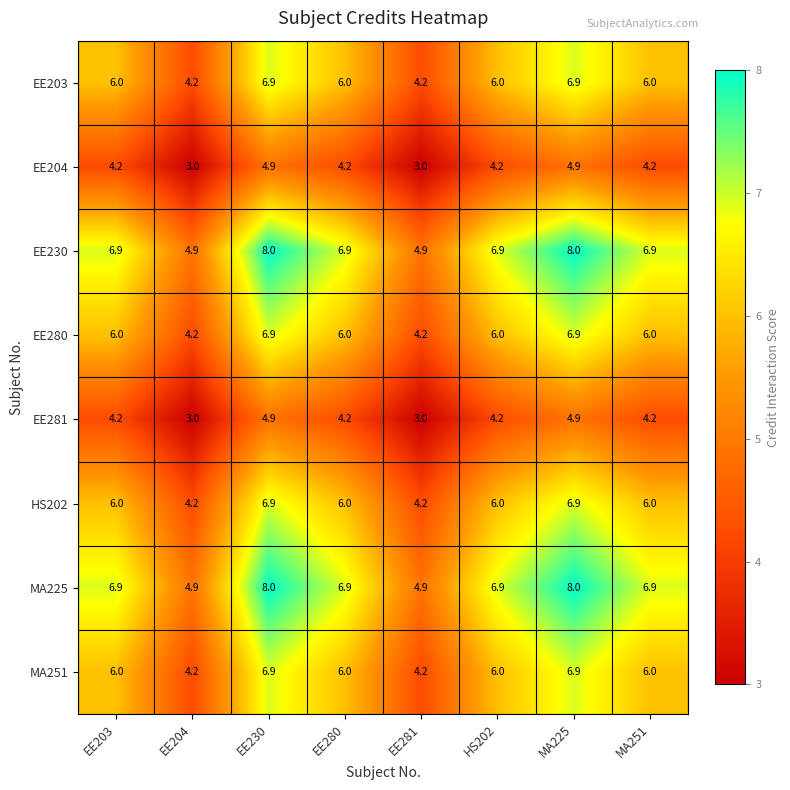

What is the highest value of the EE281 series?

4.9